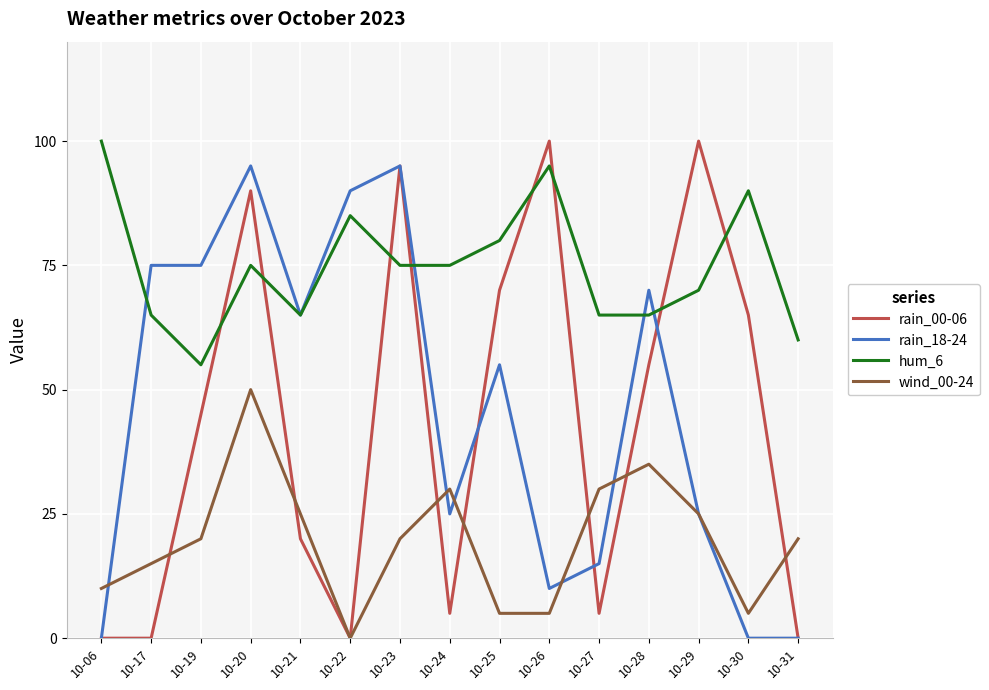

Reading left to right, extract all data points from this chart.

rain_00-06: 10-06=0	10-17=0	10-19=45	10-20=90	10-21=20	10-22=0	10-23=95	10-24=5	10-25=70	10-26=100	10-27=5	10-28=55	10-29=100	10-30=65	10-31=0
rain_18-24: 10-06=0	10-17=75	10-19=75	10-20=95	10-21=65	10-22=90	10-23=95	10-24=25	10-25=55	10-26=10	10-27=15	10-28=70	10-29=25	10-30=0	10-31=0
hum_6: 10-06=100	10-17=65	10-19=55	10-20=75	10-21=65	10-22=85	10-23=75	10-24=75	10-25=80	10-26=95	10-27=65	10-28=65	10-29=70	10-30=90	10-31=60
wind_00-24: 10-06=10	10-17=15	10-19=20	10-20=50	10-21=25	10-22=0	10-23=20	10-24=30	10-25=5	10-26=5	10-27=30	10-28=35	10-29=25	10-30=5	10-31=20